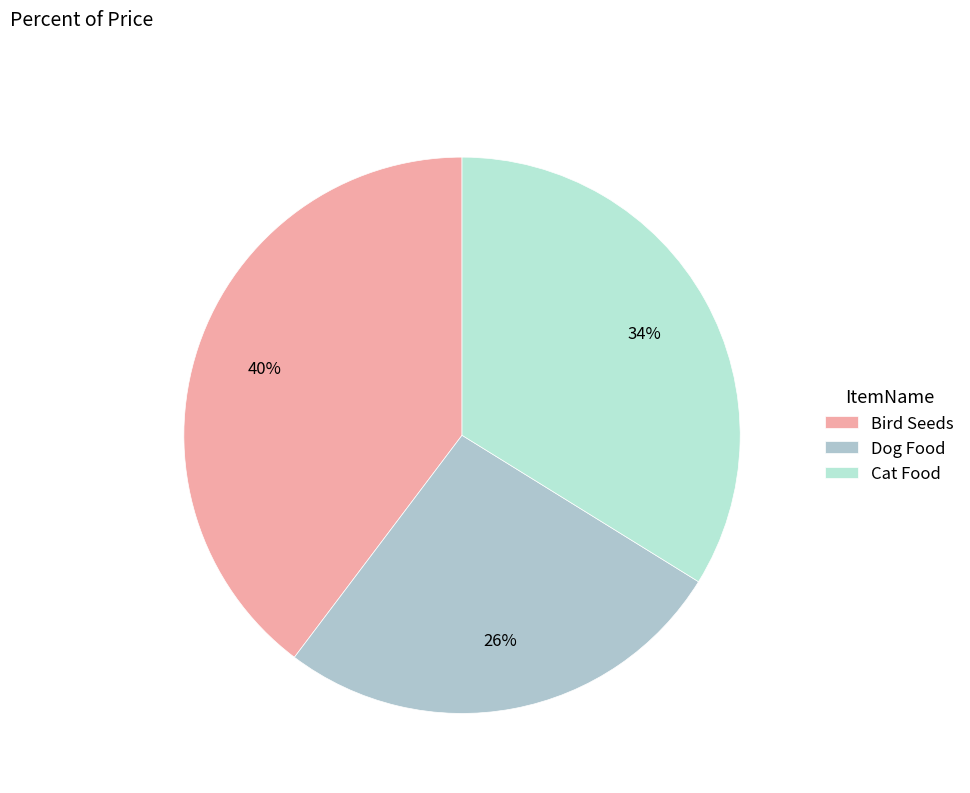

The Dog Food slice represents 18% of the pie. True or false?

False